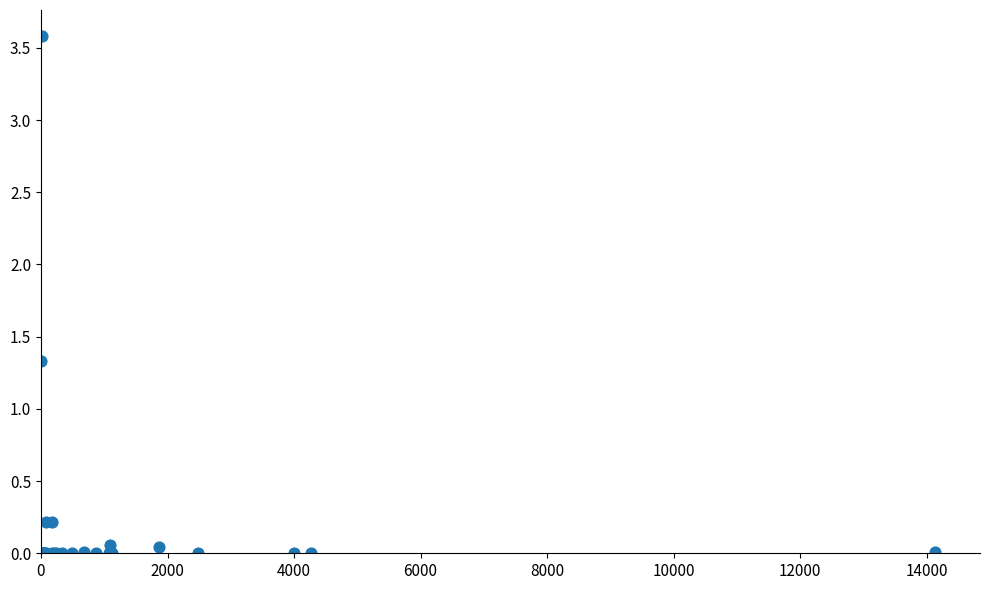

What Y value in the scatter plot is closest to 1?

1.3